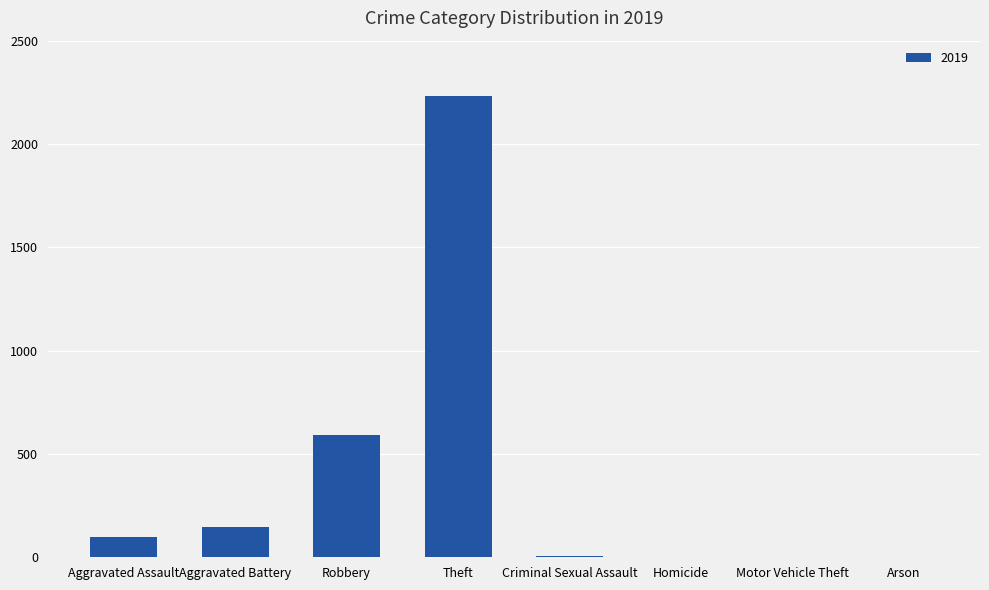

How many categories are shown in the chart?

8